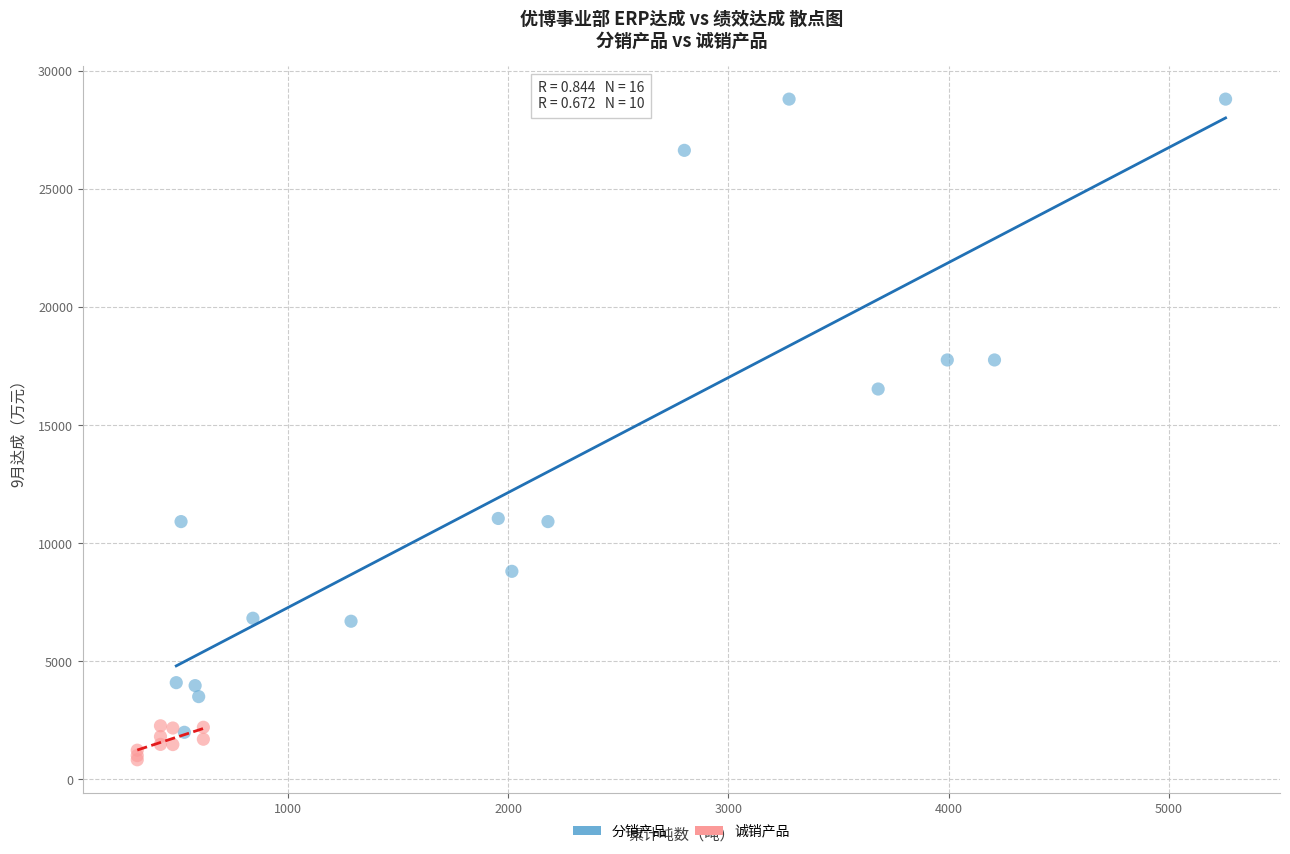

Which series contains the highest Y value?

分销产品